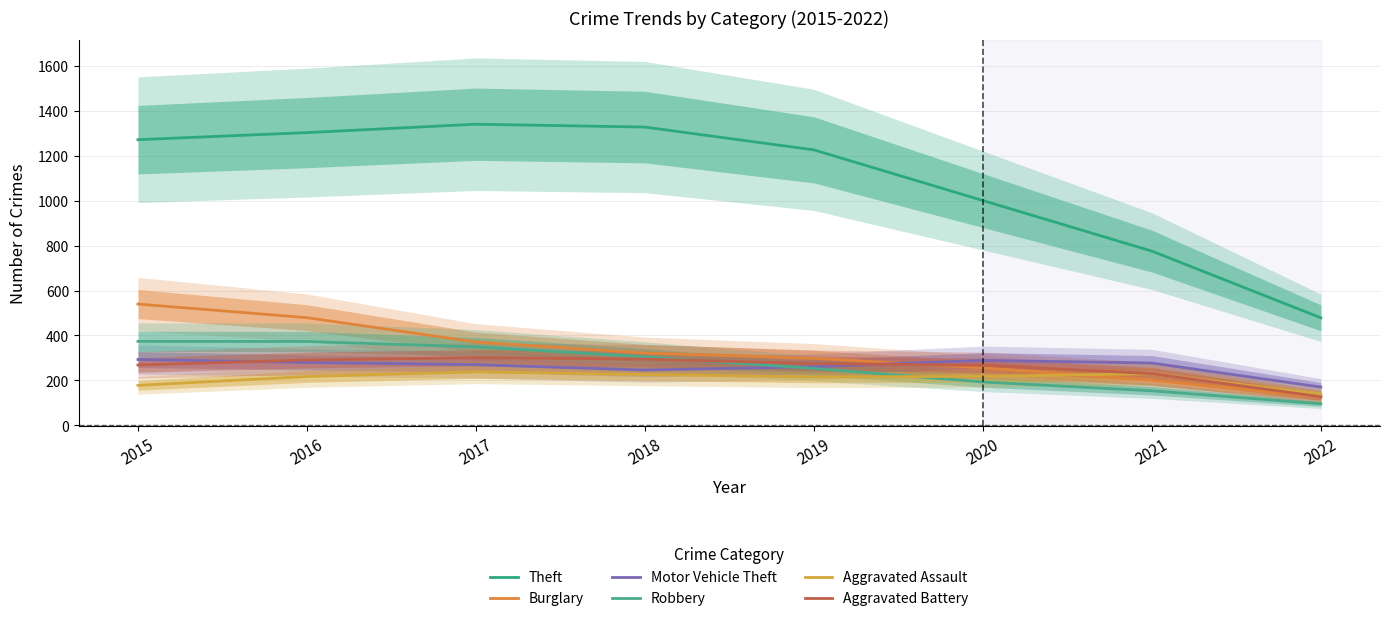

At which category does Aggravated Battery reach its first local peak?

2017